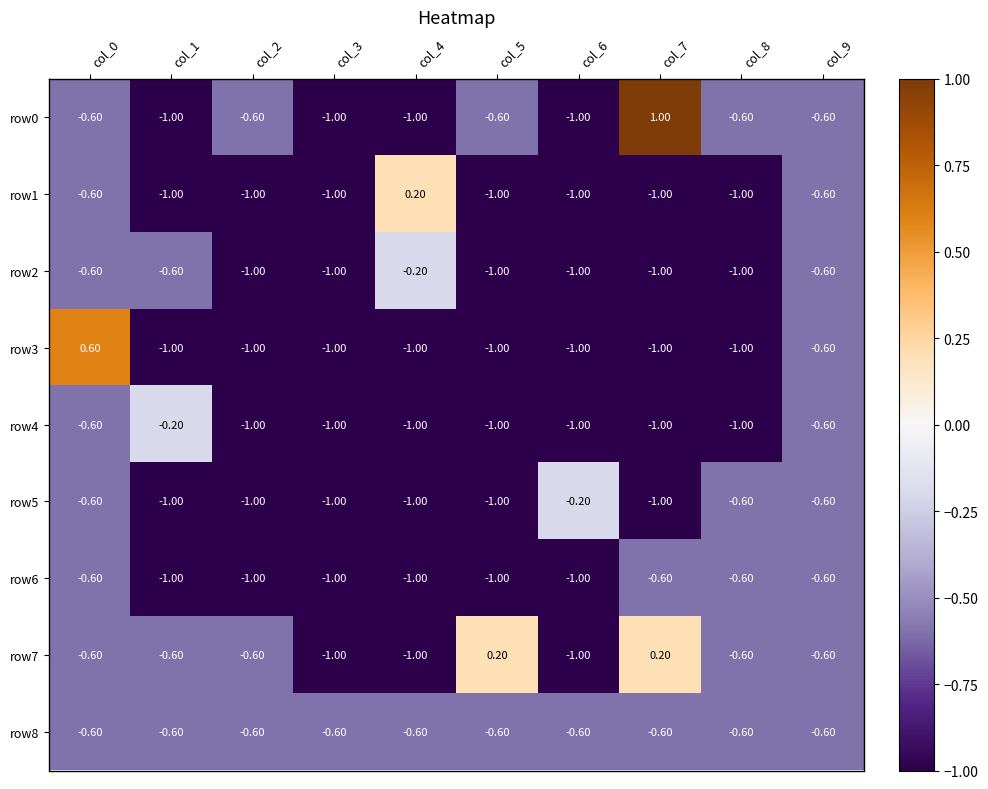

Which series has the largest total across all categories?

row7